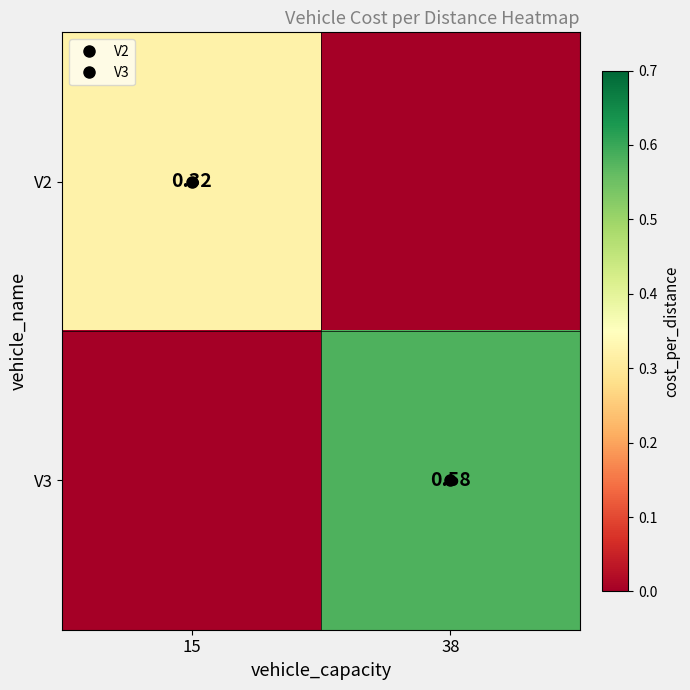

The V3 series shows -999.0 at 15. True or false?

True